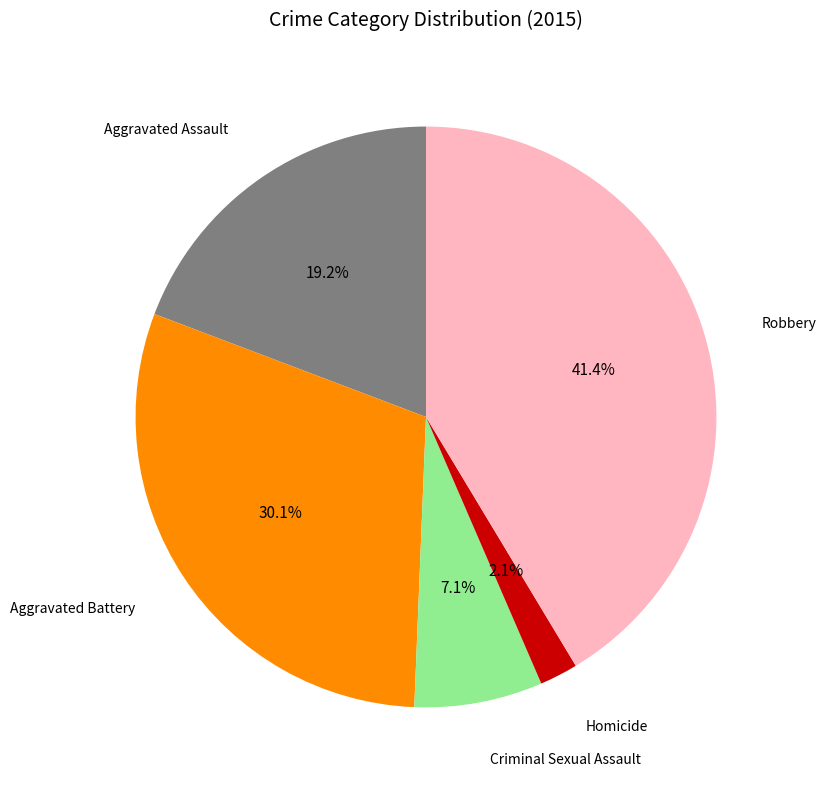

Does any single category account for the majority?

No